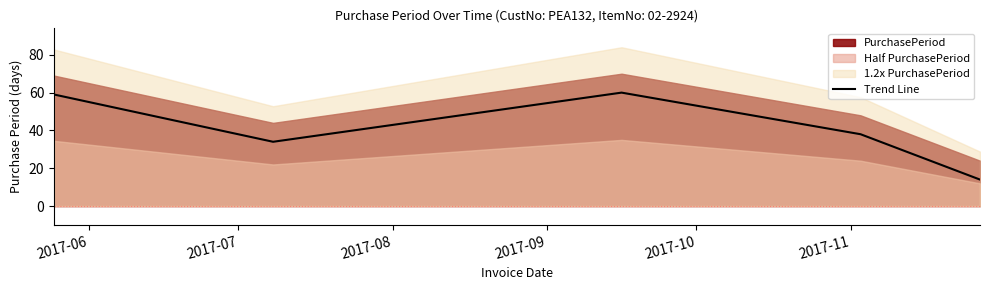

What is the value of the 2nd point from the left?

34